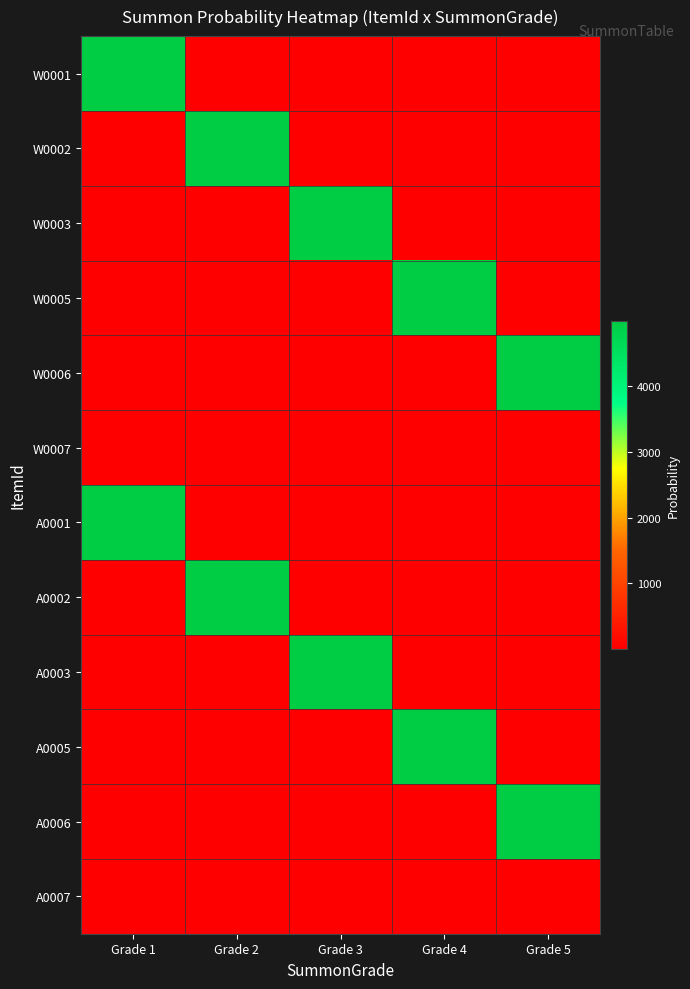

Which series has the largest total across all categories?

W0001